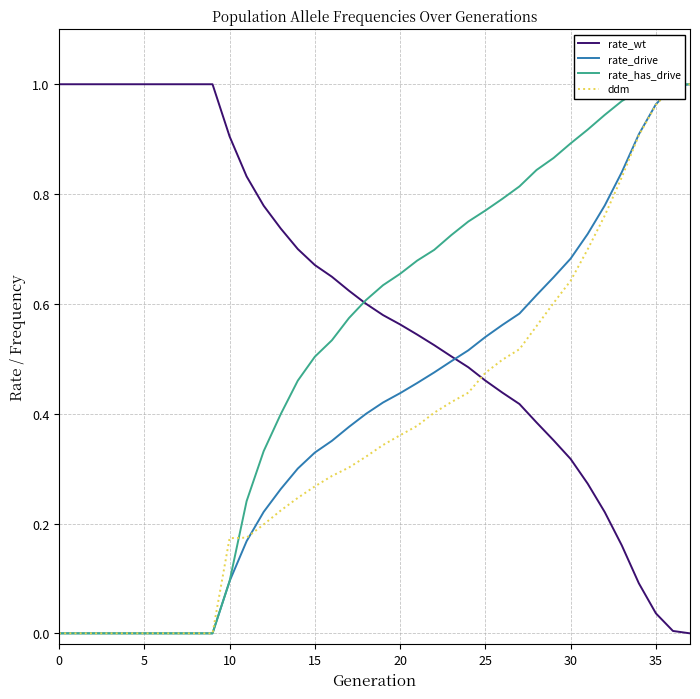

Read the rate_drive value at 20.

0.4